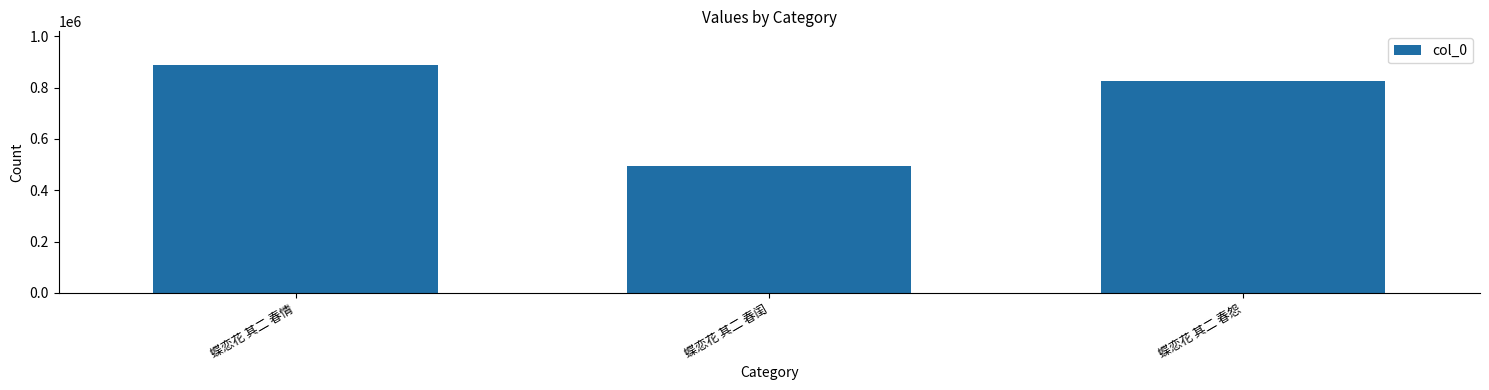

At which category does the chart reach its peak across all series?

蝶恋花 其二 春情